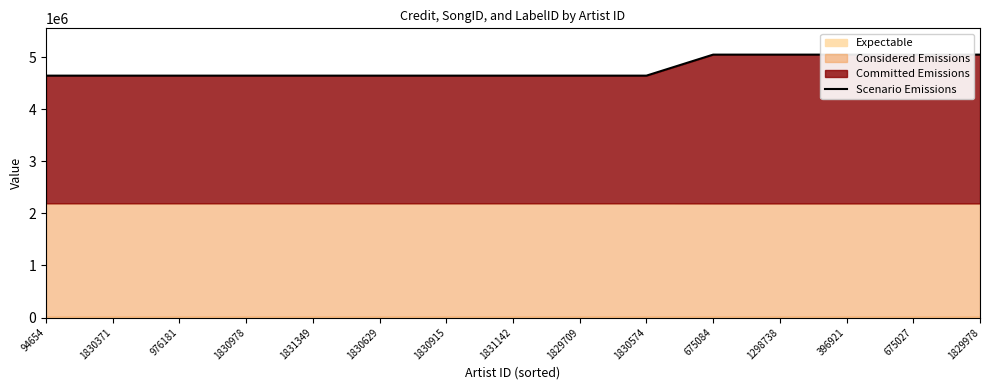

Which has a higher value, 1830574 or 976181?

1830574